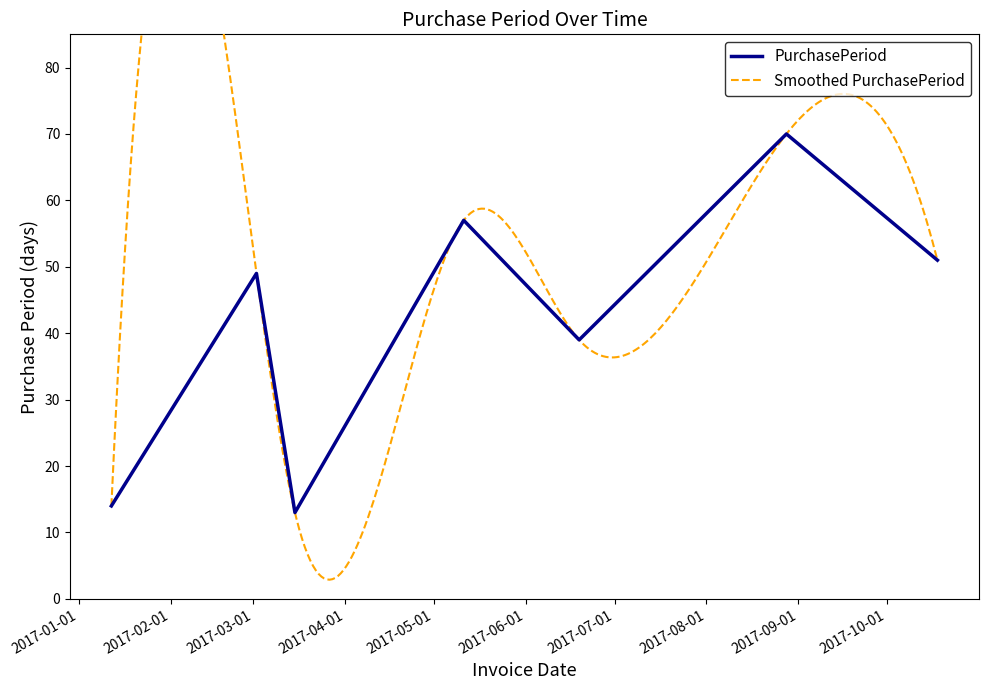

Does the chart display data point markers on the line(s)?

No